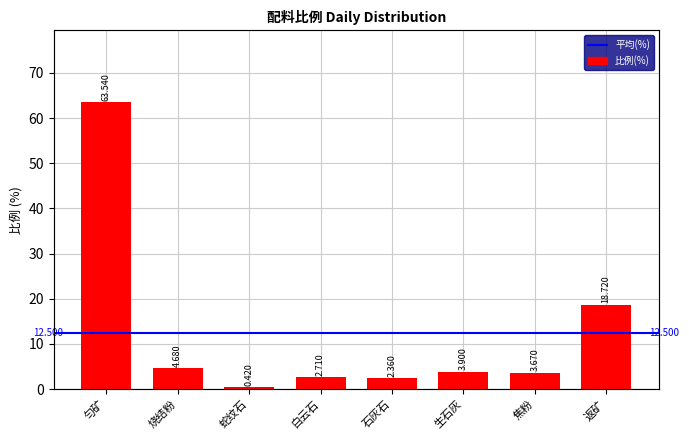

List the labels in order of value, largest first.

匀矿, 返矿, 烧结粉, 生石灰, 焦粉, 白云石, 石灰石, 蛇纹石